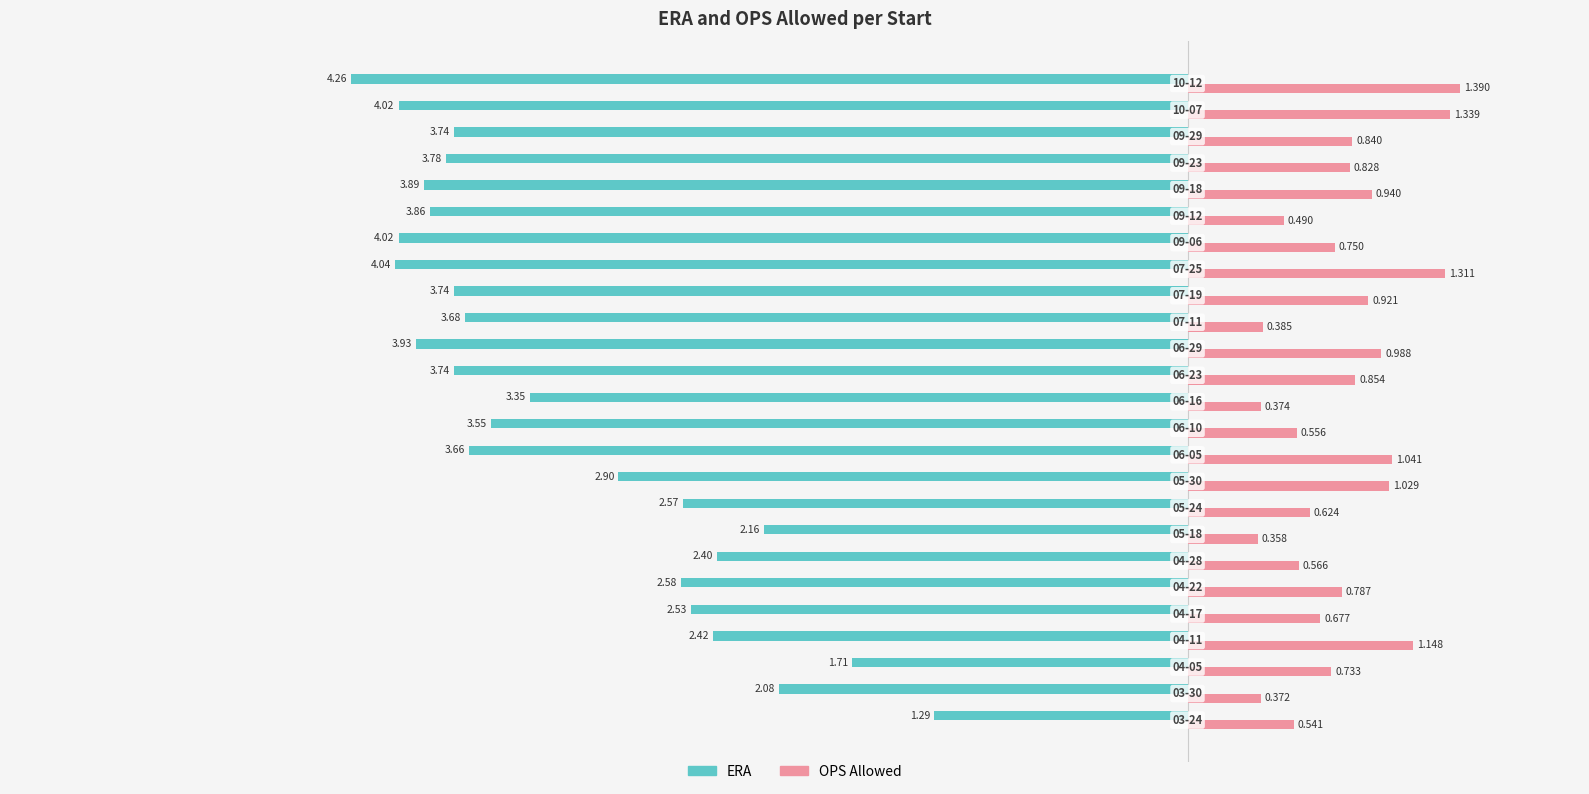

Rank the series by their average value, from highest to lowest.

OPS Allowed, ERA